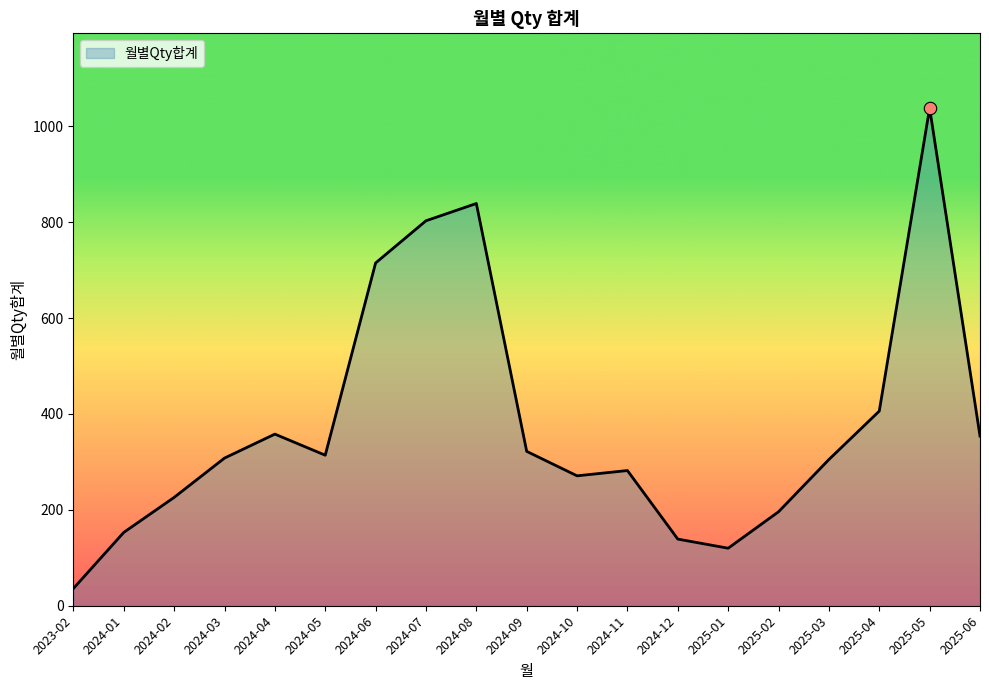

Approximately how many times larger is the value at 2025-02 compared to 2024-12?

1.4